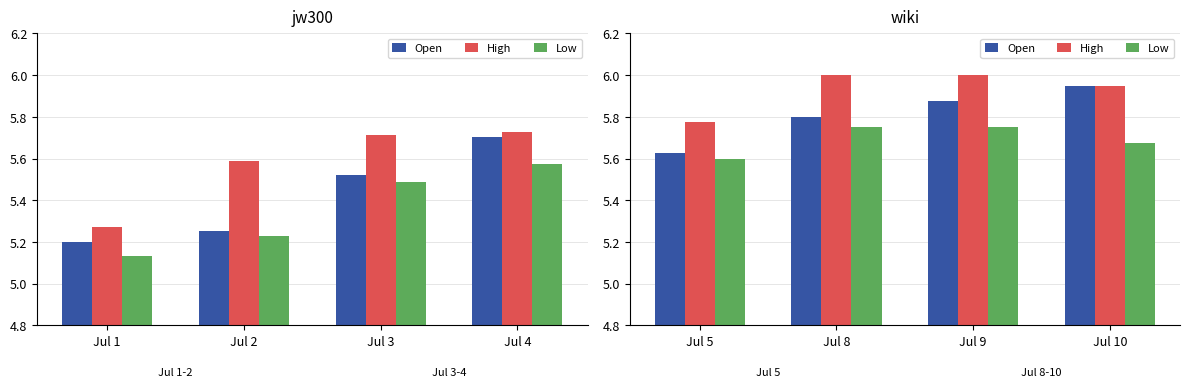

What is the average value of the Open series?

5.8